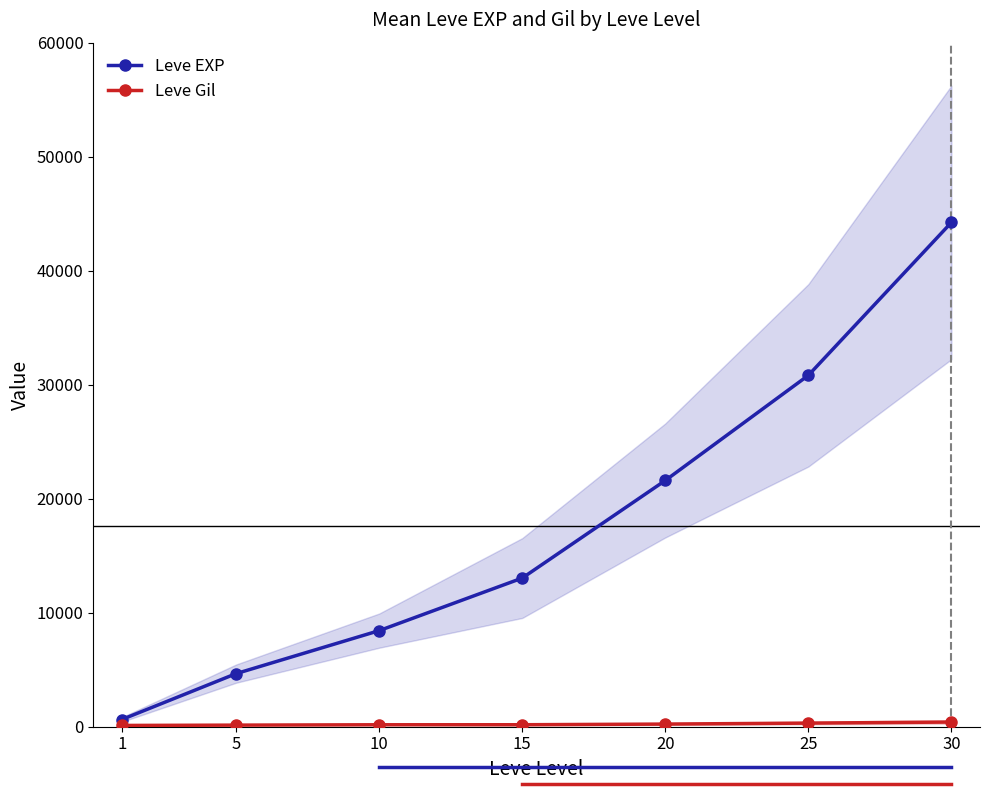

What is the difference between the highest and lowest values at 1?

518